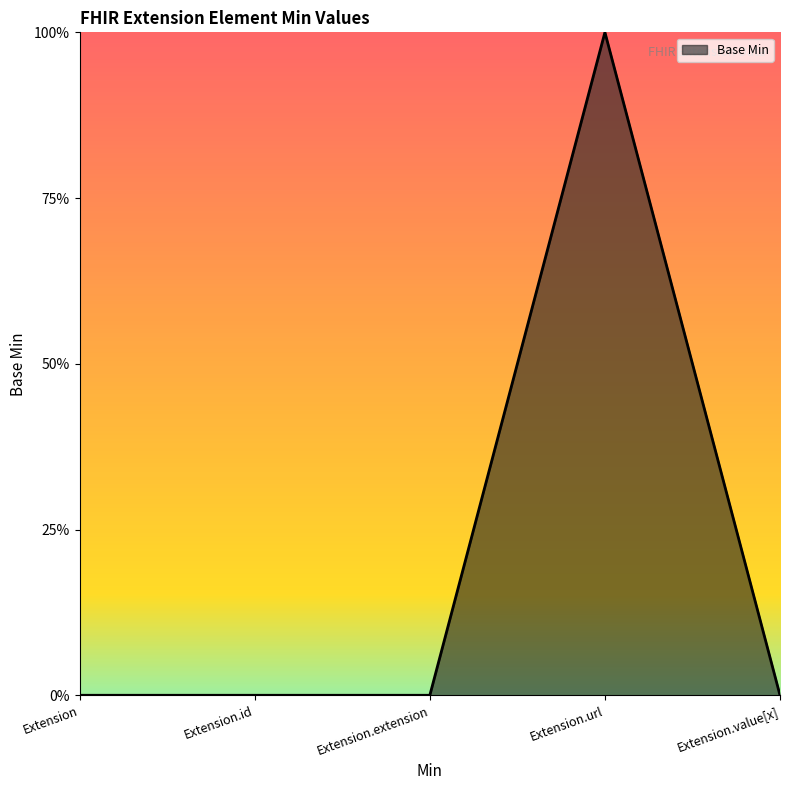

At which label is the value closest to 0?

Extension